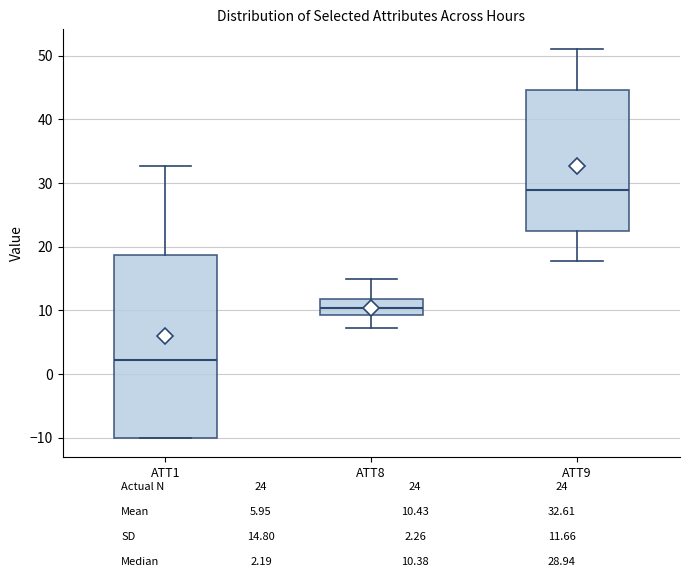

Where is the upper edge of the box for ATT8 on the y-axis? The values are not printed on the chart, so give them approximately, as read against the axis.

12